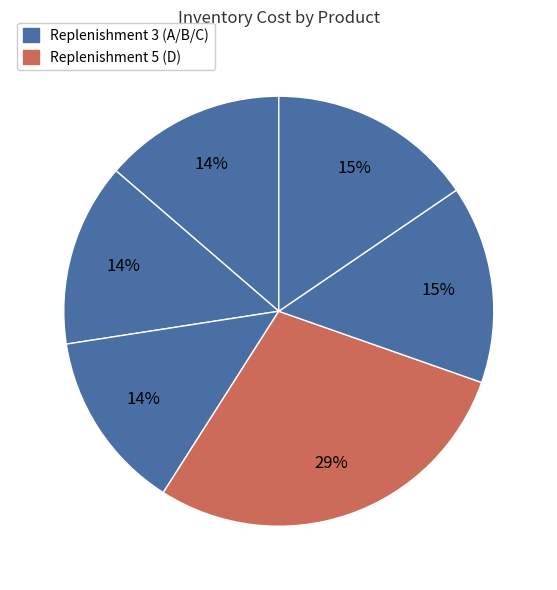

Is there a majority slice in this chart?

No